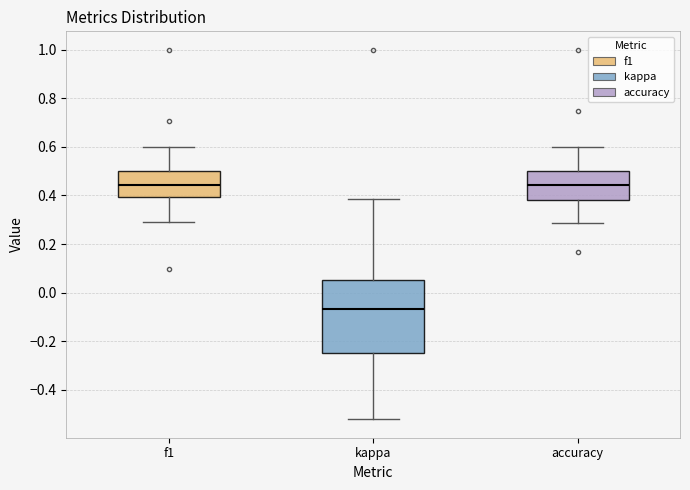

Reading left to right, read every box against the y-axis: the position of its median line, the range the box covers, and the ends of its whiskers. The values are not printed on the chart, so give them approximately, as read against the axis.

f1: median 0.44, box 0.40 to 0.50, whiskers 0.28 to 0.60
kappa: median -0.06, box -0.24 to 0.06, whiskers -0.52 to 0.38
accuracy: median 0.44, box 0.38 to 0.50, whiskers 0.28 to 0.60